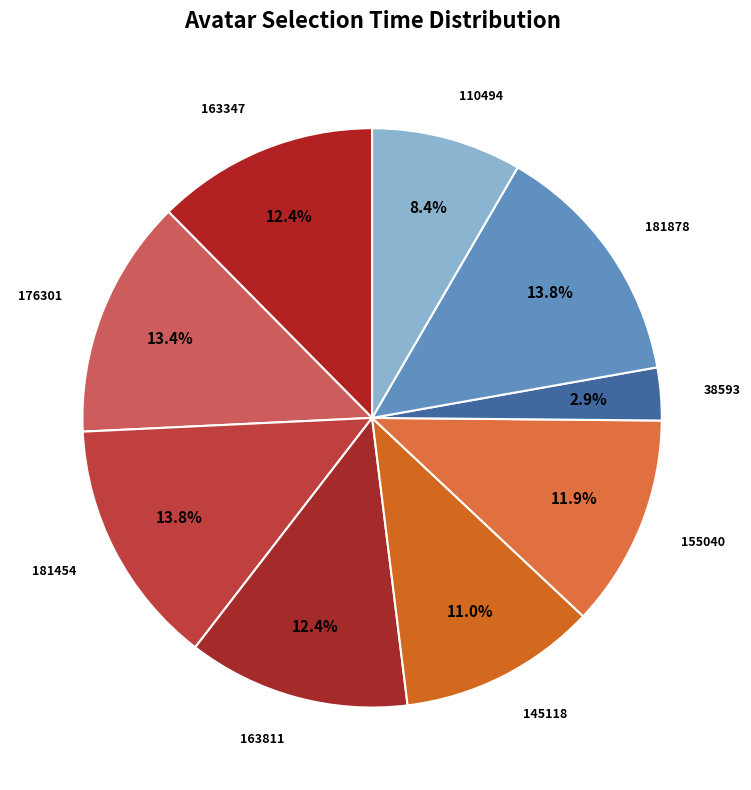

To the nearest percent, what is the combined percentage of 110494 and 176301?

22%